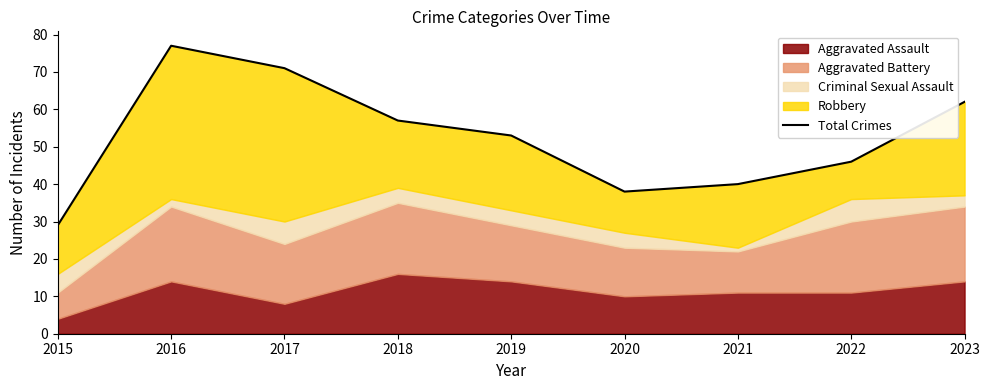

Between 2019 and 2023, which is larger?

2023